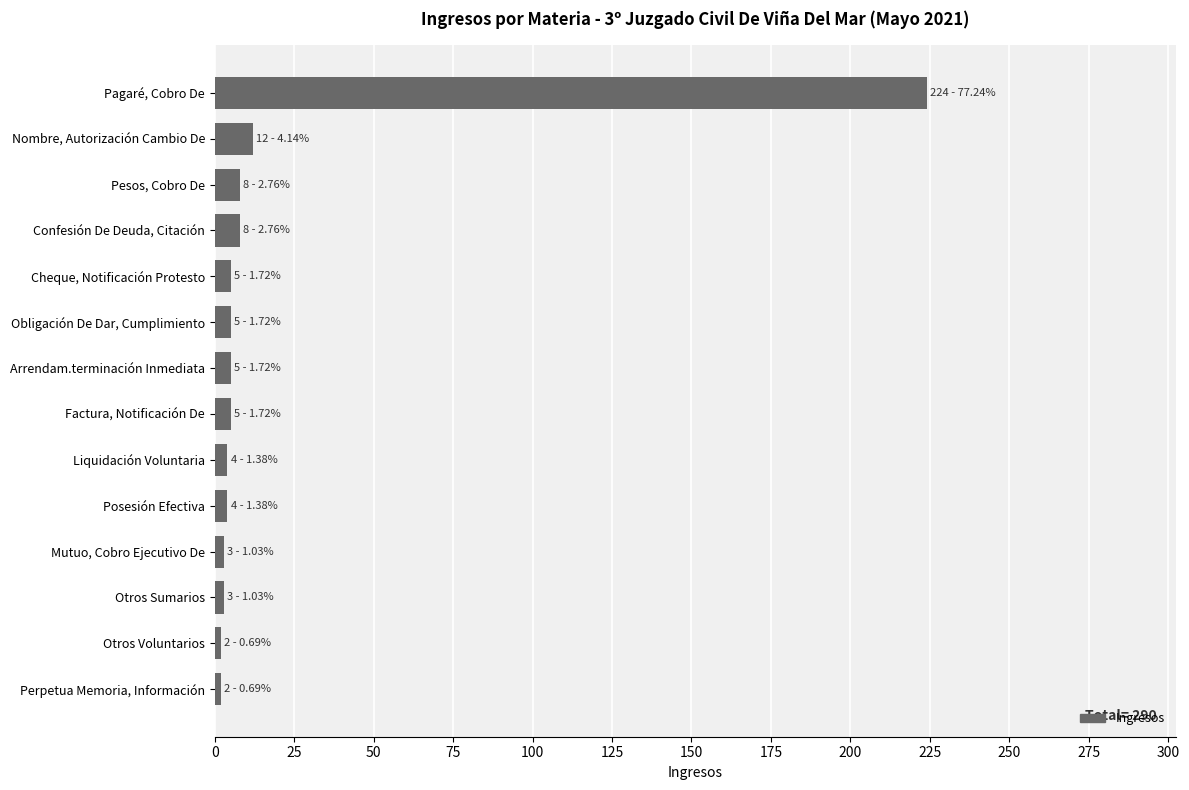

What is the average value?

21